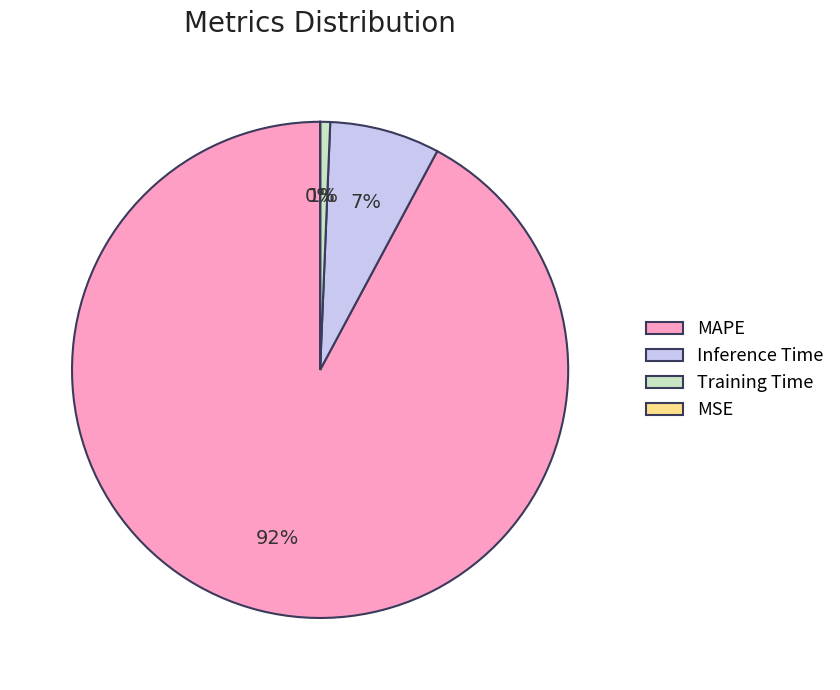

To the nearest percent, what is the average slice percentage?

25%